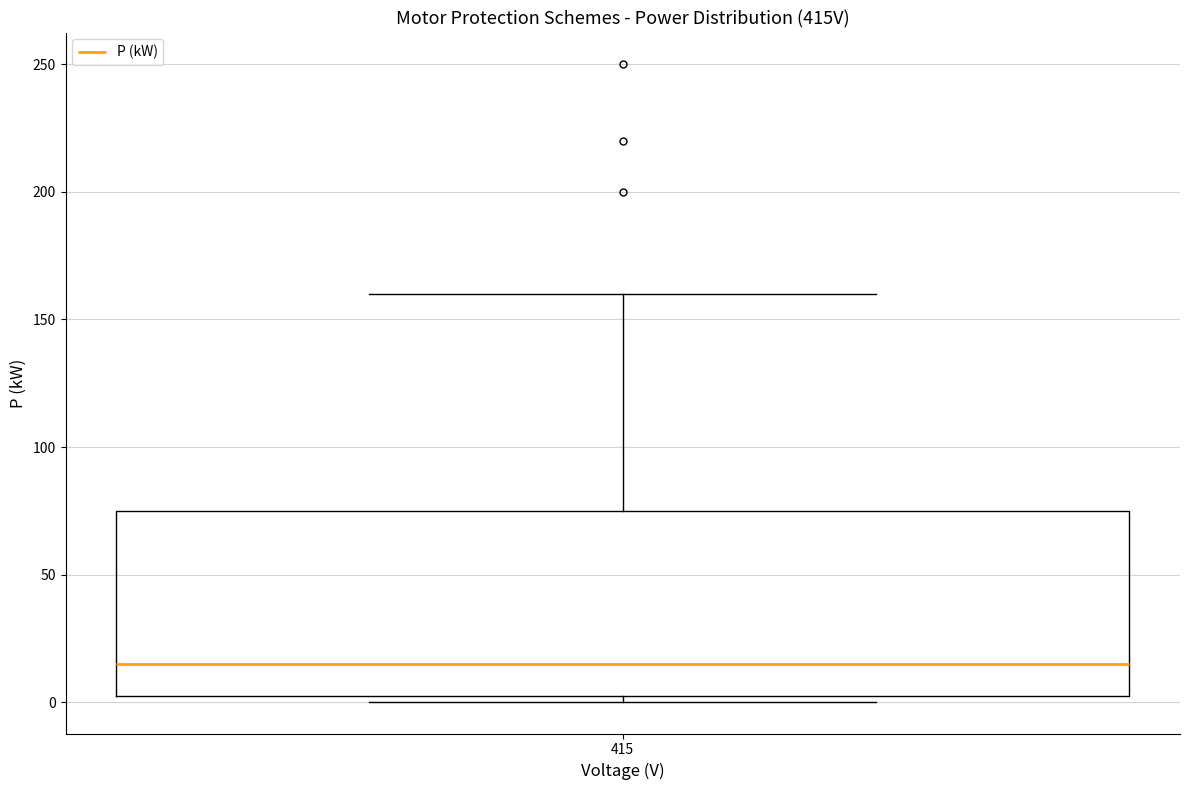

Read this box plot against the y-axis: the position of the median line, the range covered by the box, and the ends of both whiskers. The values are not printed on the chart, so give them approximately, as read against the axis.

median 15, box 0 to 75, whiskers 0 (just below the box's lower edge) to 160